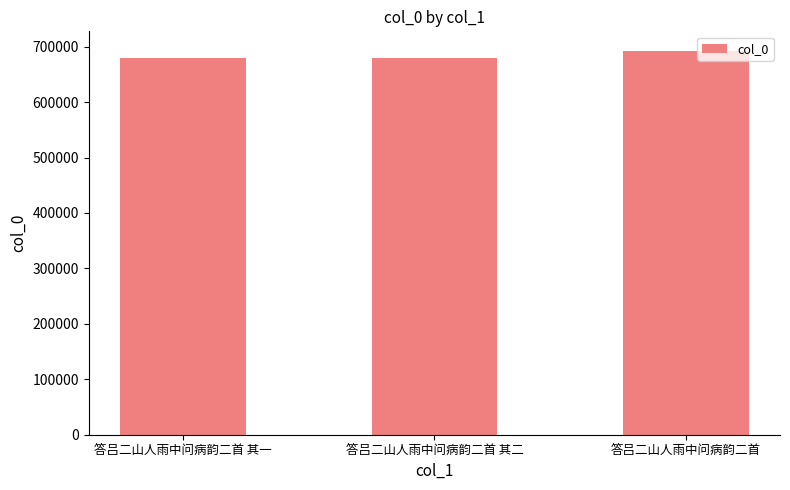

What is the sum of all values?

2051836